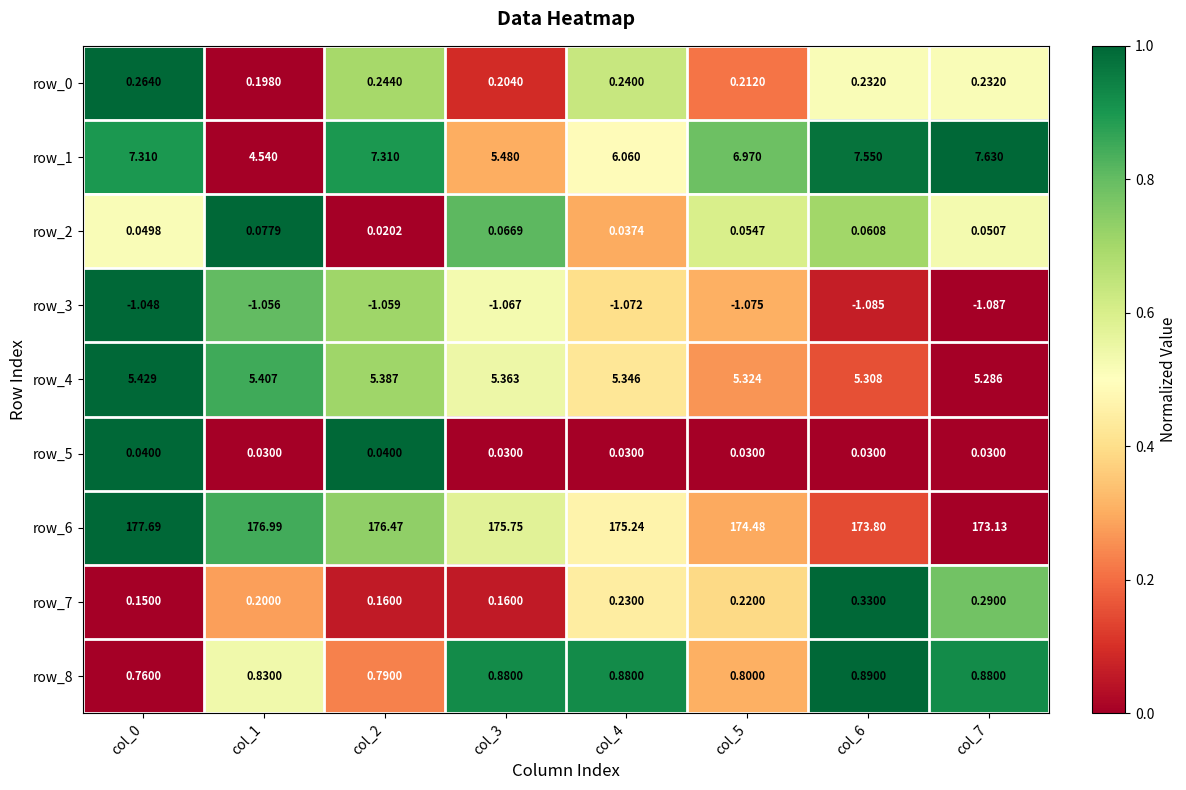

Is it true that row_3 equals 1.0 at col_0?

True